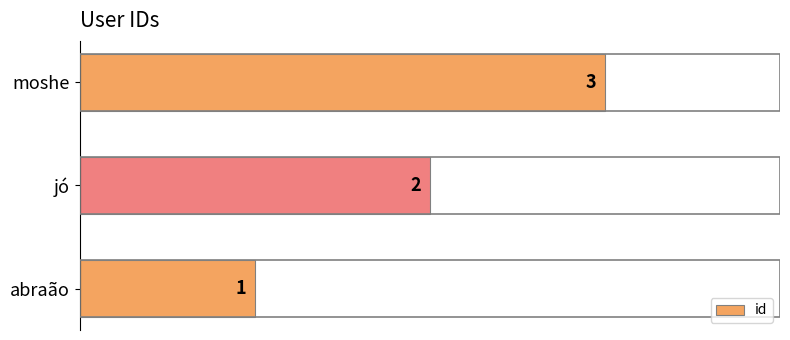

True or false: the data shows 2 at jó.

True